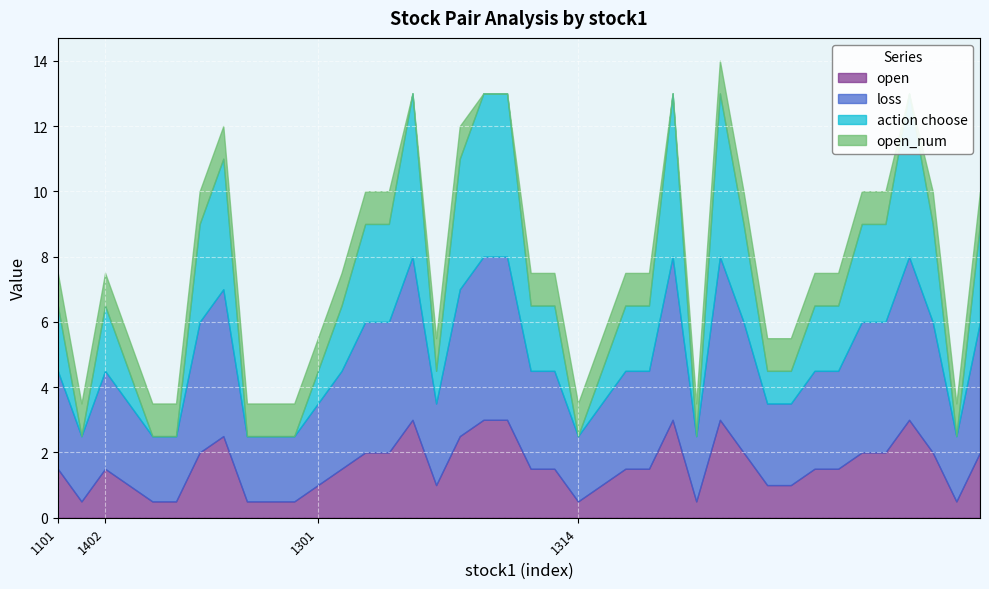

Count the open_num values in the range 1 to 2.

35